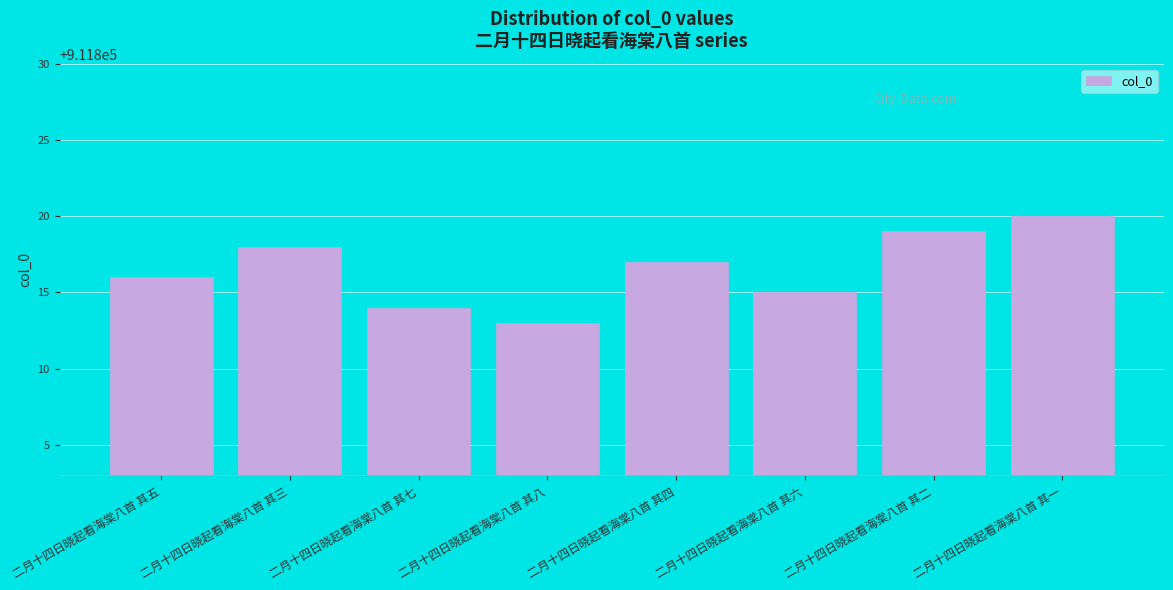

Reading right to left, what are all the values shown in this chart?

二月十四日晓起看海棠八首 其一=911820	二月十四日晓起看海棠八首 其二=911819	二月十四日晓起看海棠八首 其六=911815	二月十四日晓起看海棠八首 其四=911817	二月十四日晓起看海棠八首 其八=911813	二月十四日晓起看海棠八首 其七=911814	二月十四日晓起看海棠八首 其三=911818	二月十四日晓起看海棠八首 其五=911816